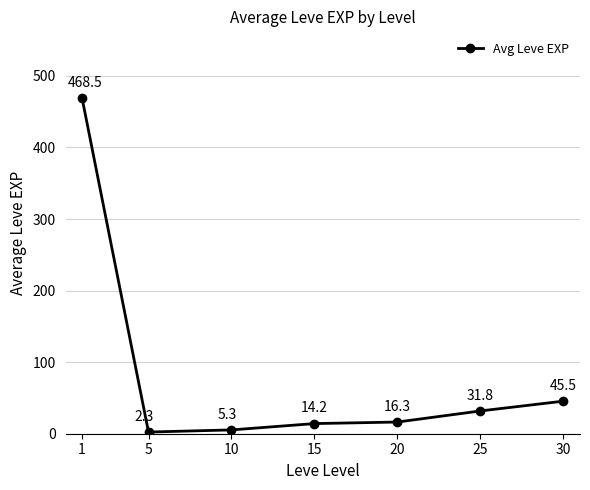

What value does the data have at 15?

14.2